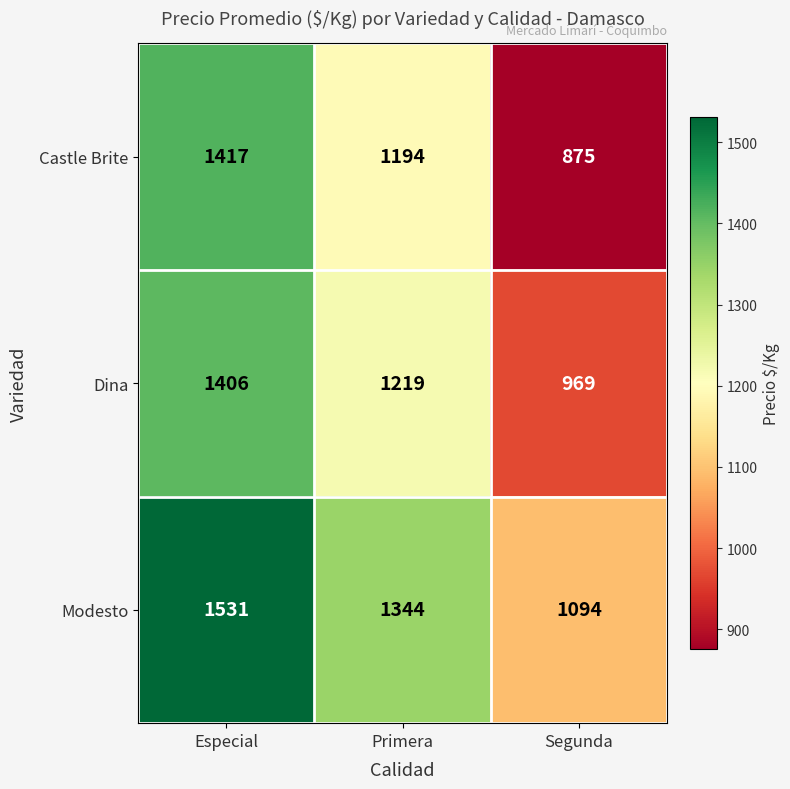

Which series has the largest total across all categories?

Modesto